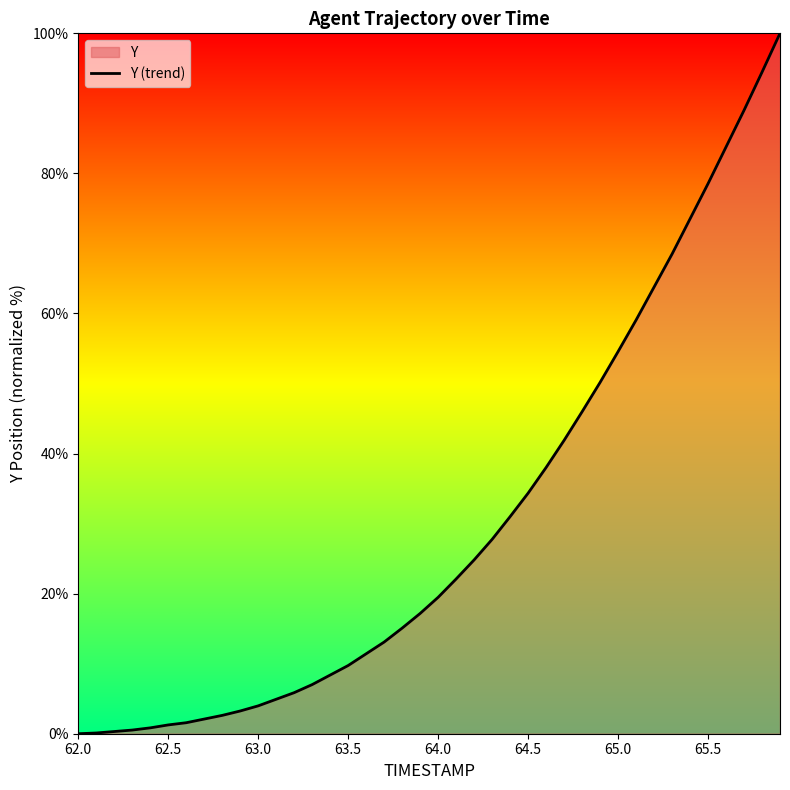

Reading left to right, what are all the values shown in this chart?

0.0	0.1	0.3	0.5	0.8	1.3	1.6	2.1	2.6	3.2	4.0	4.9	5.9	7.0	8.4	9.7	11.4	13.1	15.1	17.2	19.5	22.1	24.8	27.7	31.0	34.3	38.0	41.9	46.0	50.2	54.6	59.1	63.8	68.5	73.5	78.5	83.8	89.0	94.5	100.0